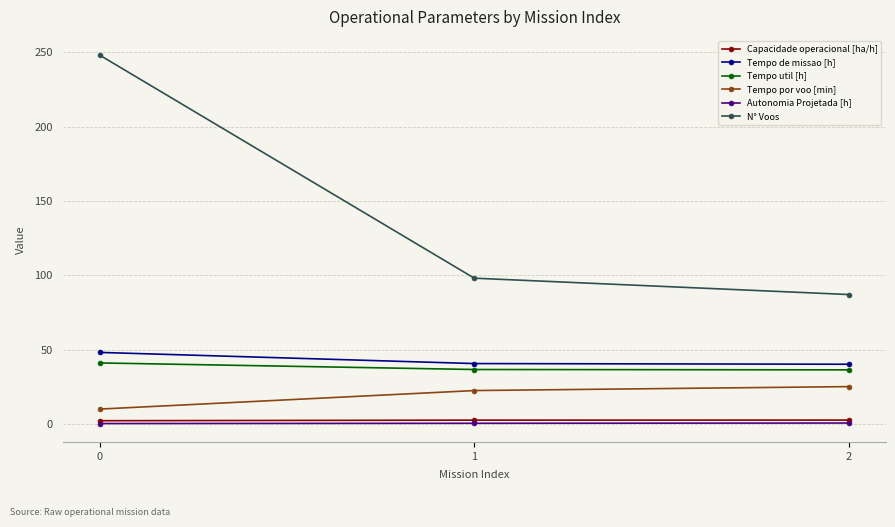

Does the chart display data point markers on the line(s)?

Yes